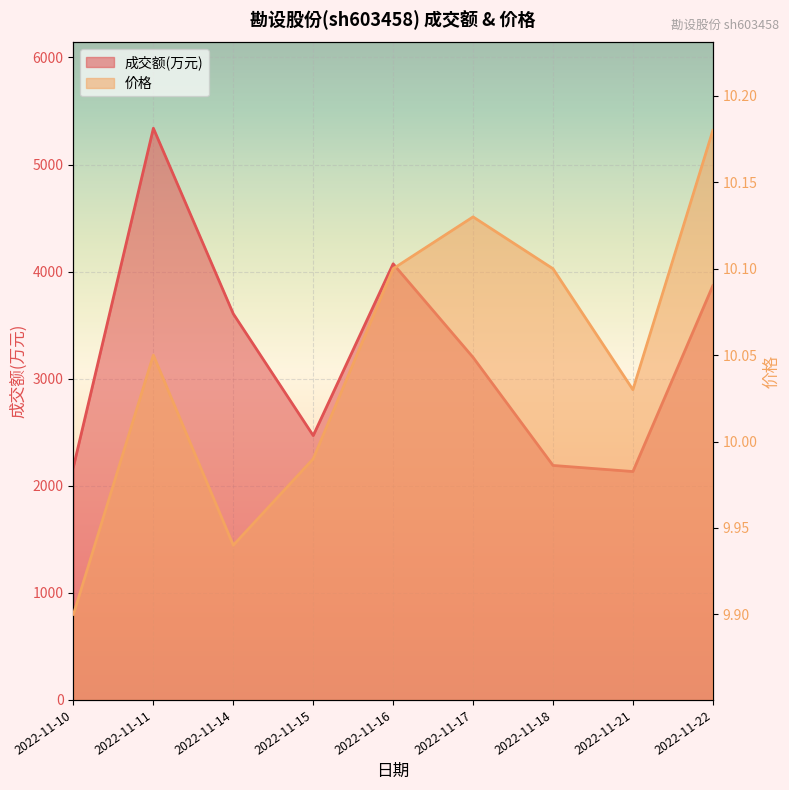

What is the value of the 价格 point at the 7th from the left?

10.1